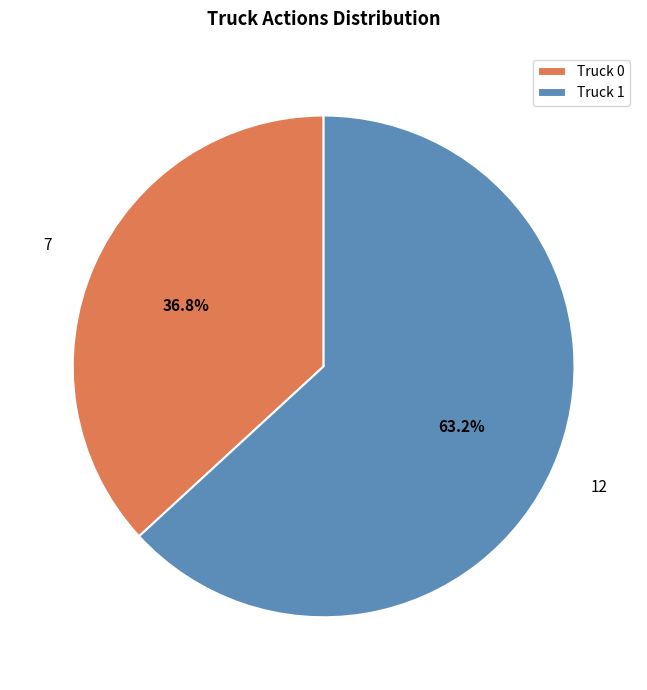

Combined, what portion of the pie is Truck 1 and Truck 0?

100.0%